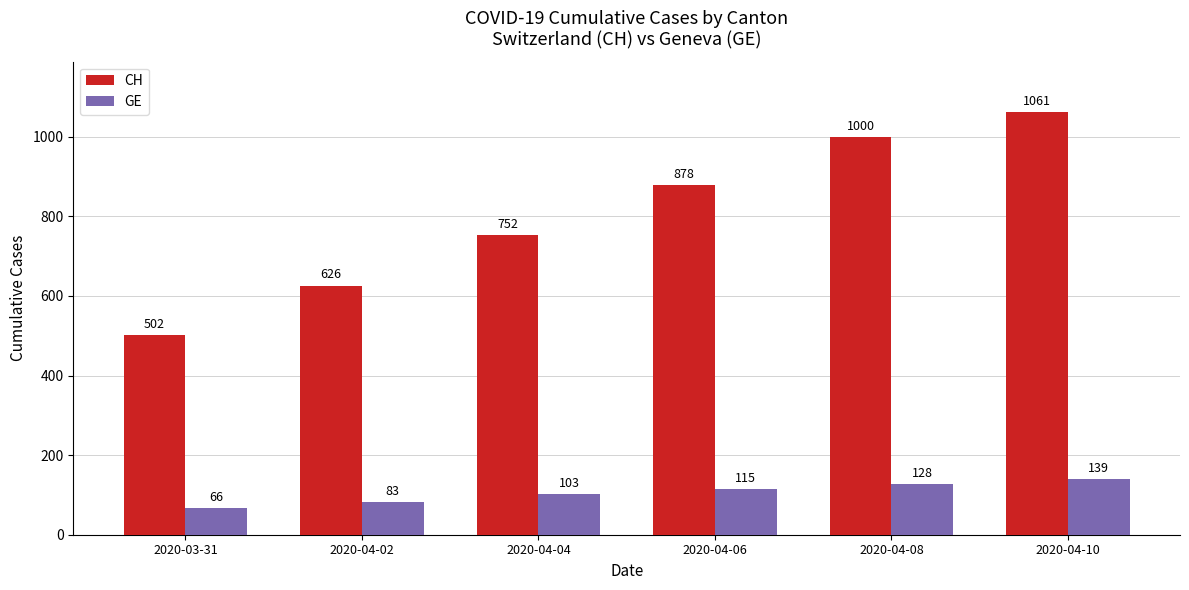

Read the CH value at 2020-04-08, to the nearest 100.

1000